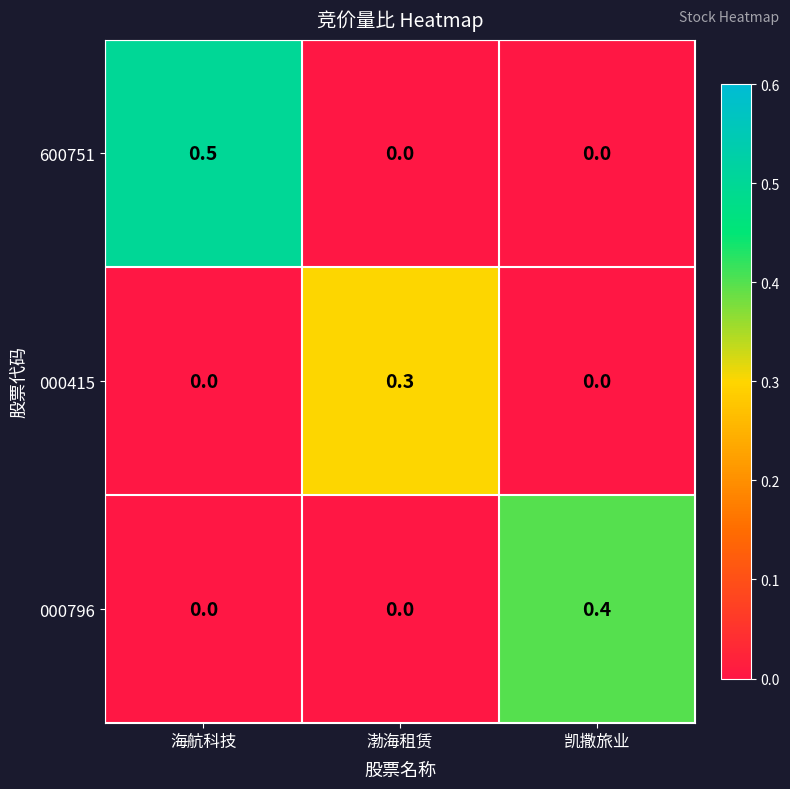

What is the total value across all series at 海航科技?

0.5